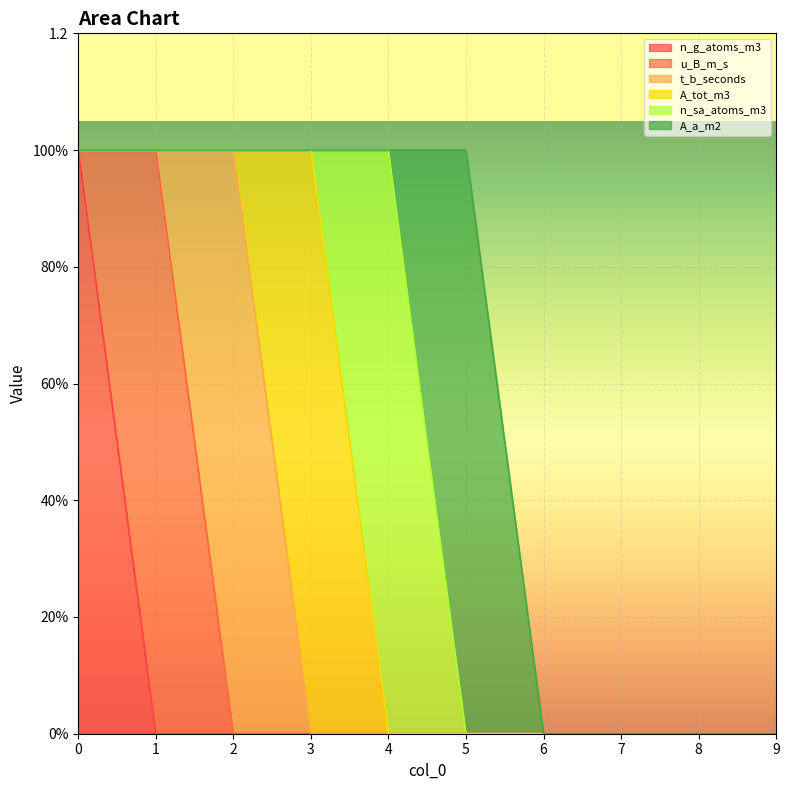

At 5, list the series in order from smallest to largest.

n_g_atoms_m3, u_B_m_s, t_b_seconds, A_tot_m3, n_sa_atoms_m3, A_a_m2